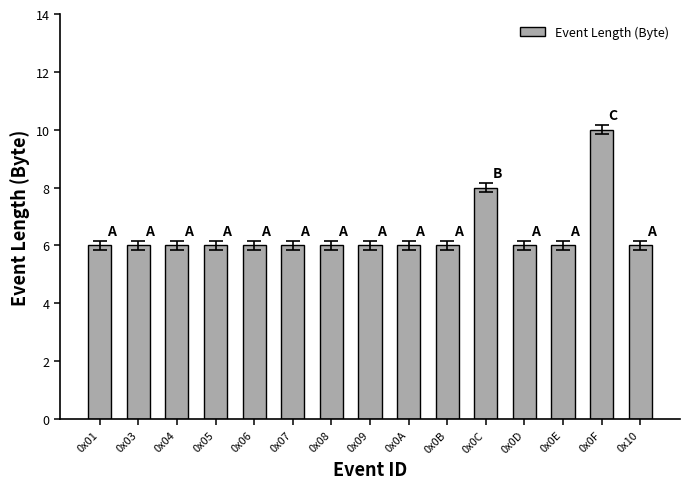

What is the approximate value at 0x04?

6